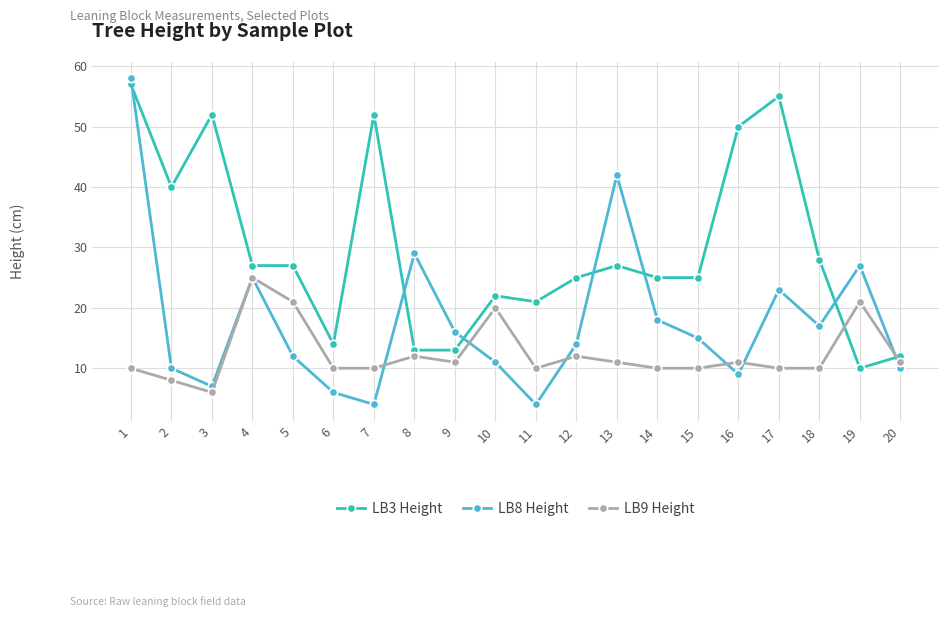

Count the number of data series in this chart.

3